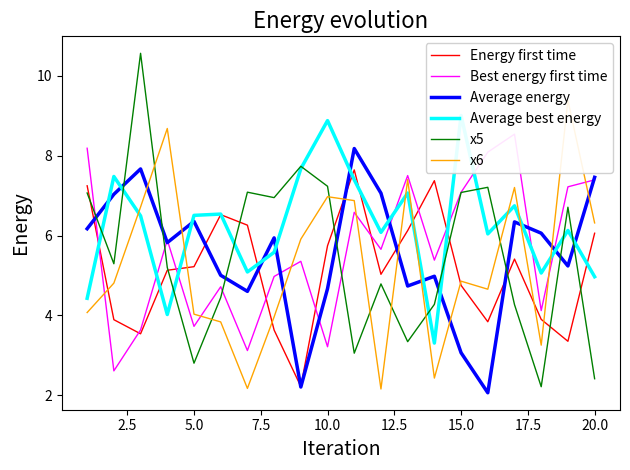

What is the maximum value for x5?

10.6